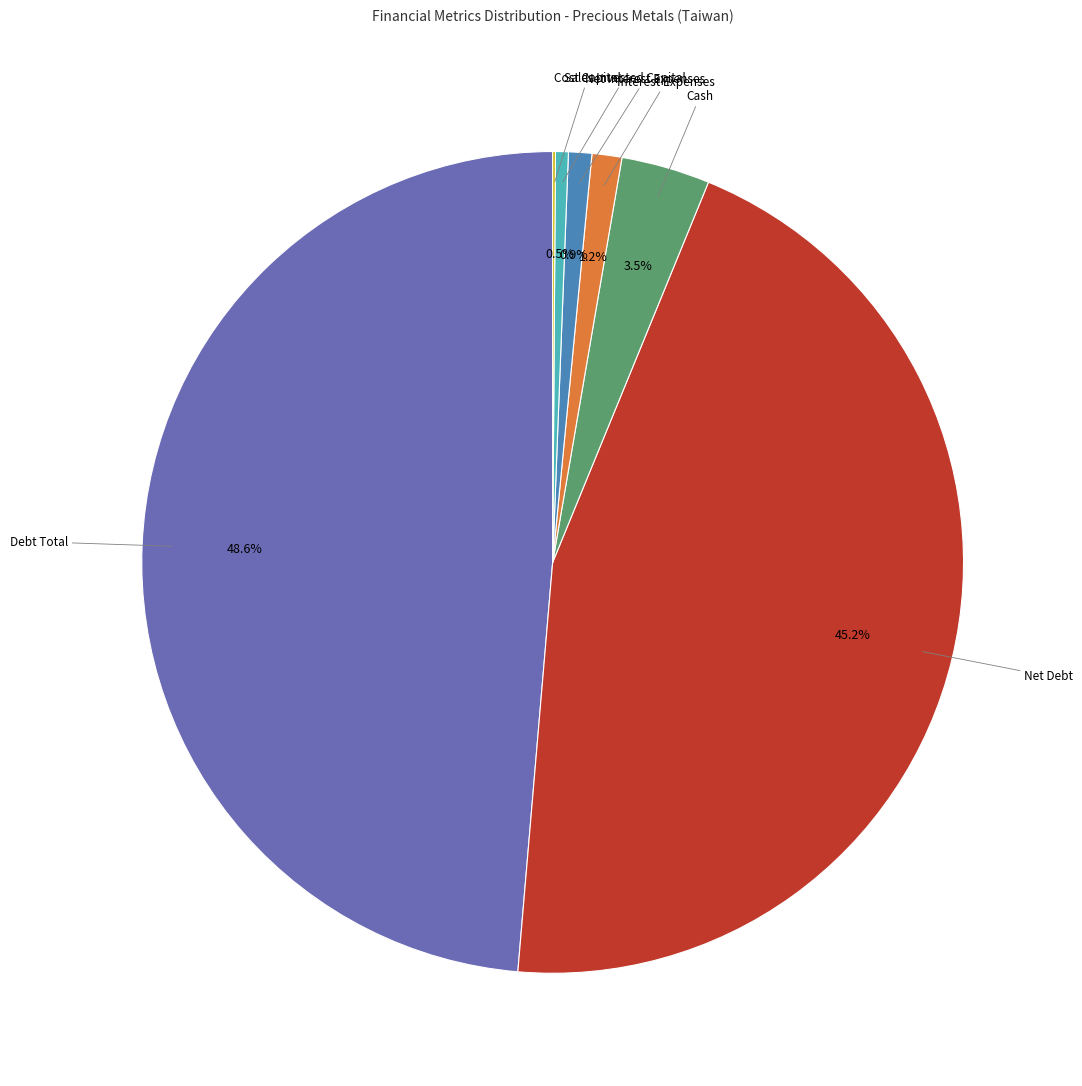

Is there a majority slice in this chart?

No